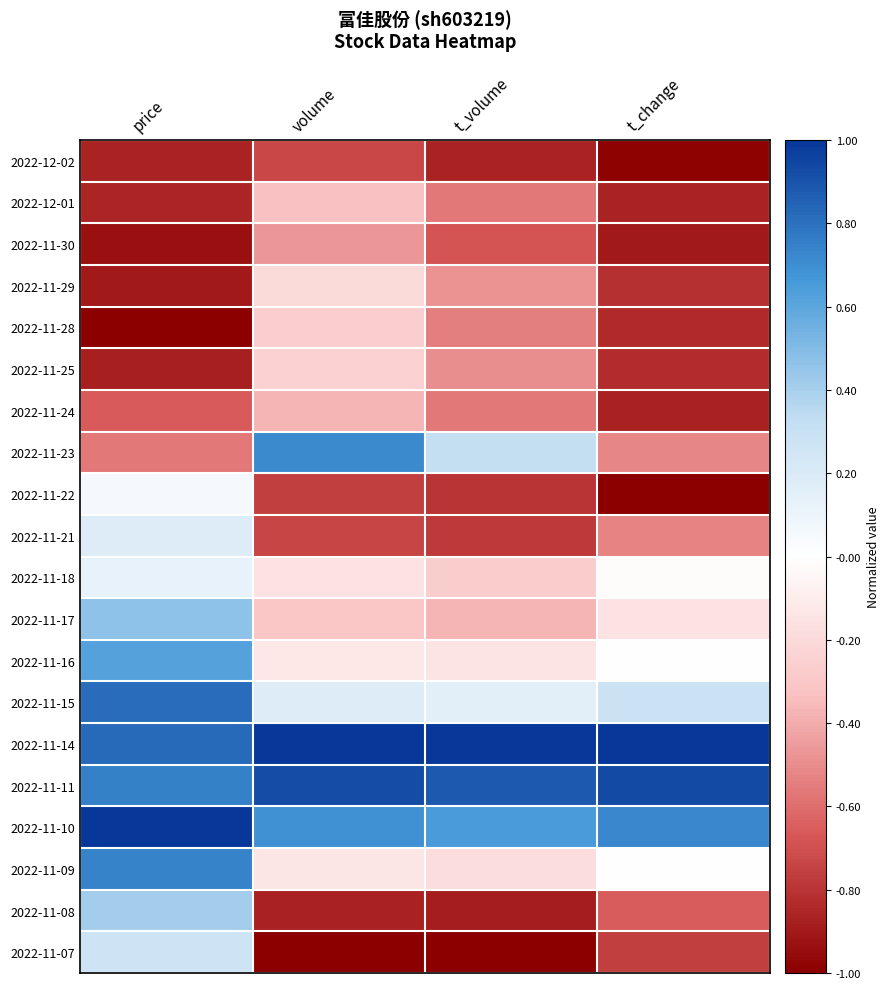

Reading left to right, extract all data points from this chart.

2022-12-02: price=-0.9	volume=-0.7	t_volume=-0.9	t_change=-1.0
2022-12-01: price=-0.9	volume=-0.3	t_volume=-0.6	t_change=-0.9
2022-11-30: price=-0.9	volume=-0.5	t_volume=-0.7	t_change=-0.9
2022-11-29: price=-0.9	volume=-0.2	t_volume=-0.5	t_change=-0.8
2022-11-28: price=-1.0	volume=-0.3	t_volume=-0.5	t_change=-0.8
2022-11-25: price=-0.9	volume=-0.2	t_volume=-0.5	t_change=-0.8
2022-11-24: price=-0.7	volume=-0.4	t_volume=-0.6	t_change=-0.9
2022-11-23: price=-0.6	volume=0.7	t_volume=0.3	t_change=-0.5
2022-11-22: price=0.0	volume=-0.8	t_volume=-0.8	t_change=-1.0
2022-11-21: price=0.2	volume=-0.7	t_volume=-0.8	t_change=-0.5
2022-11-18: price=0.1	volume=-0.2	t_volume=-0.3	t_change=-0.0
2022-11-17: price=0.5	volume=-0.3	t_volume=-0.4	t_change=-0.2
2022-11-16: price=0.6	volume=-0.1	t_volume=-0.1	t_change=0.0
2022-11-15: price=0.8	volume=0.2	t_volume=0.1	t_change=0.3
2022-11-14: price=0.8	volume=1.0	t_volume=1.0	t_change=1.0
2022-11-11: price=0.7	volume=0.9	t_volume=0.9	t_change=0.9
2022-11-10: price=1.0	volume=0.7	t_volume=0.6	t_change=0.7
2022-11-09: price=0.7	volume=-0.1	t_volume=-0.2	t_change=0.0
2022-11-08: price=0.4	volume=-0.9	t_volume=-0.9	t_change=-0.6
2022-11-07: price=0.3	volume=-1.0	t_volume=-1.0	t_change=-0.8